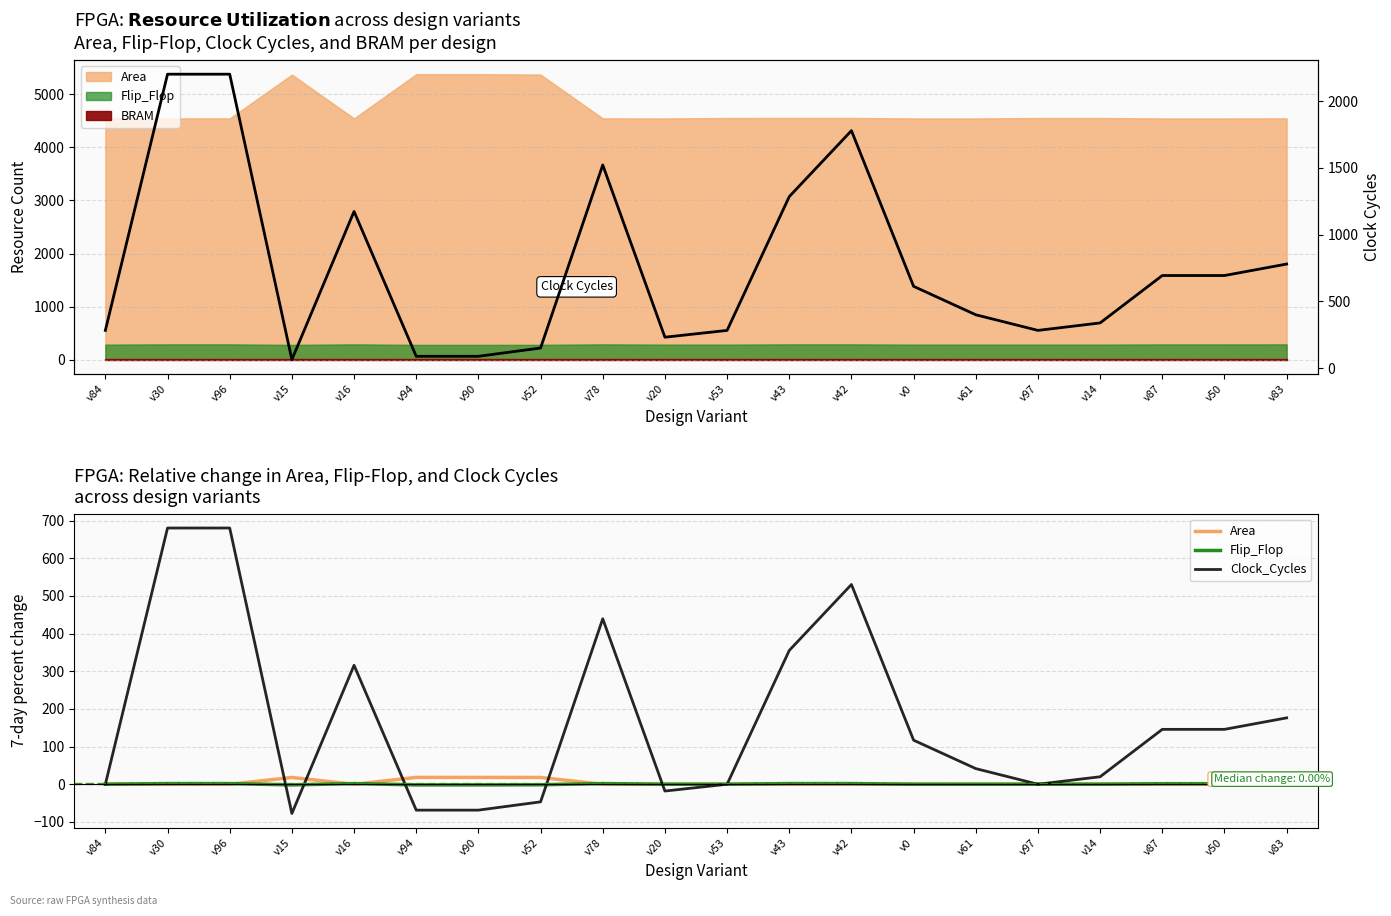

How many lines are shown in the chart?

3